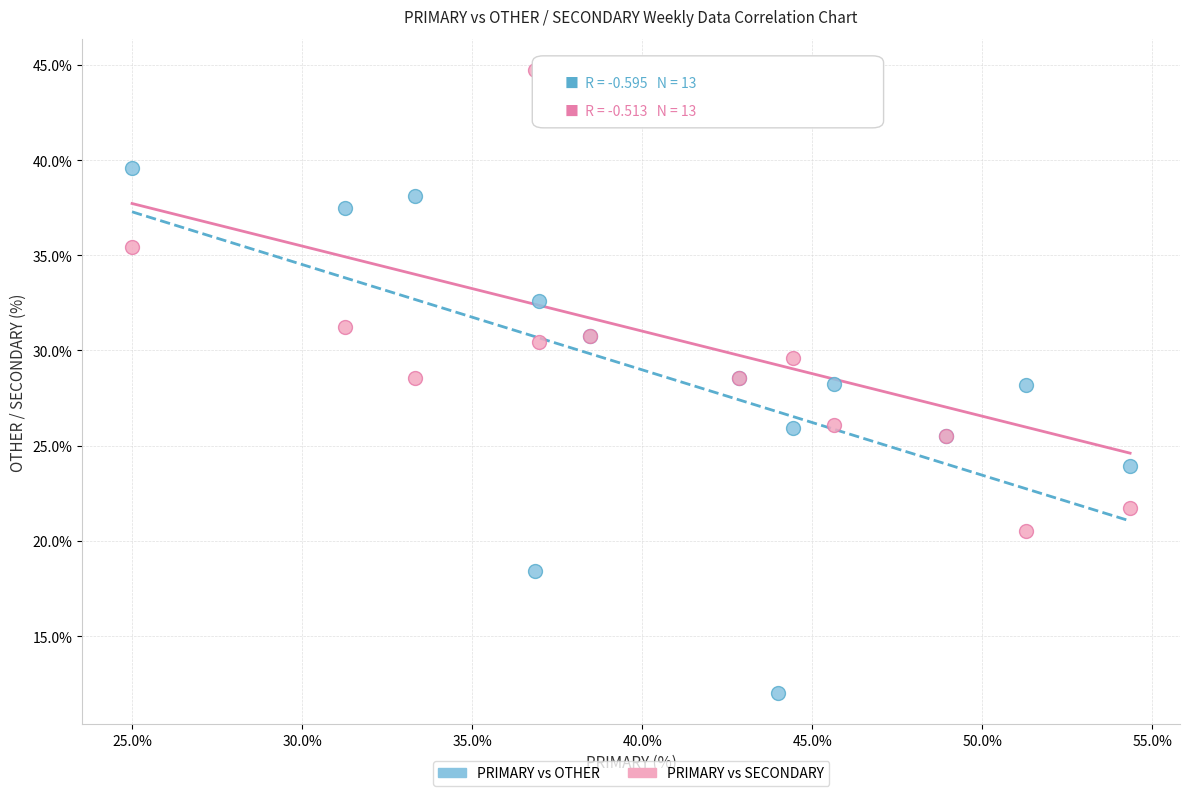

Which series contains the lowest Y value?

PRIMARY vs OTHER